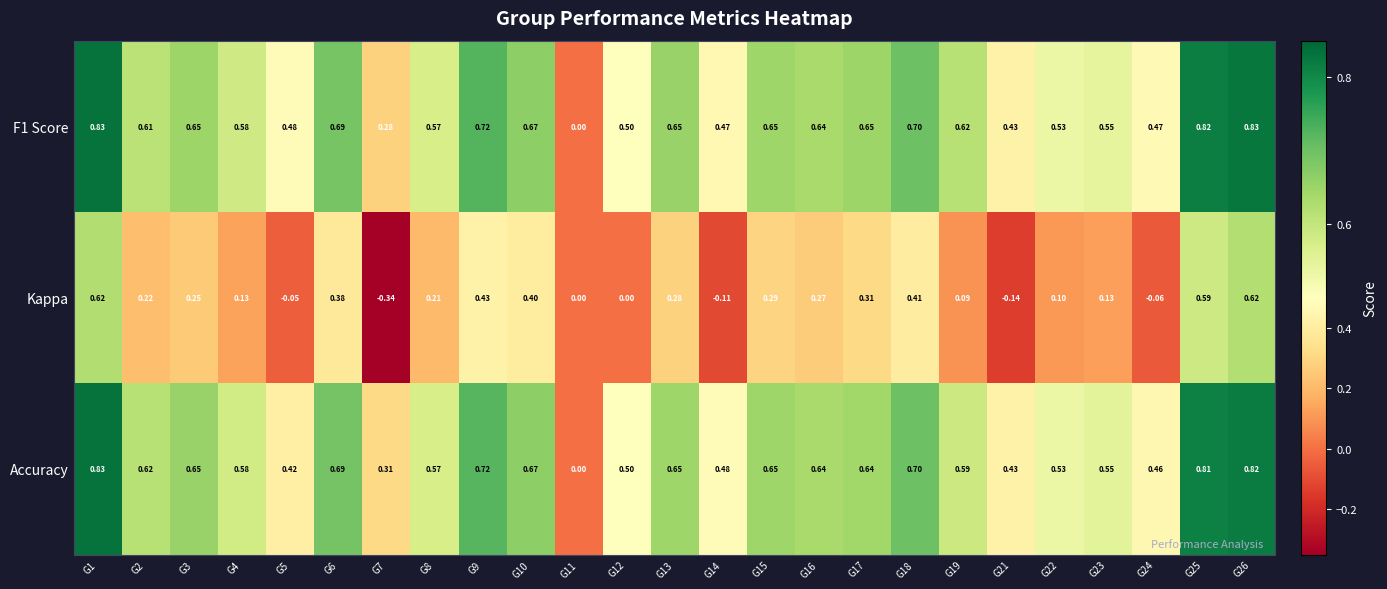

How many categories are shown in the chart?

25